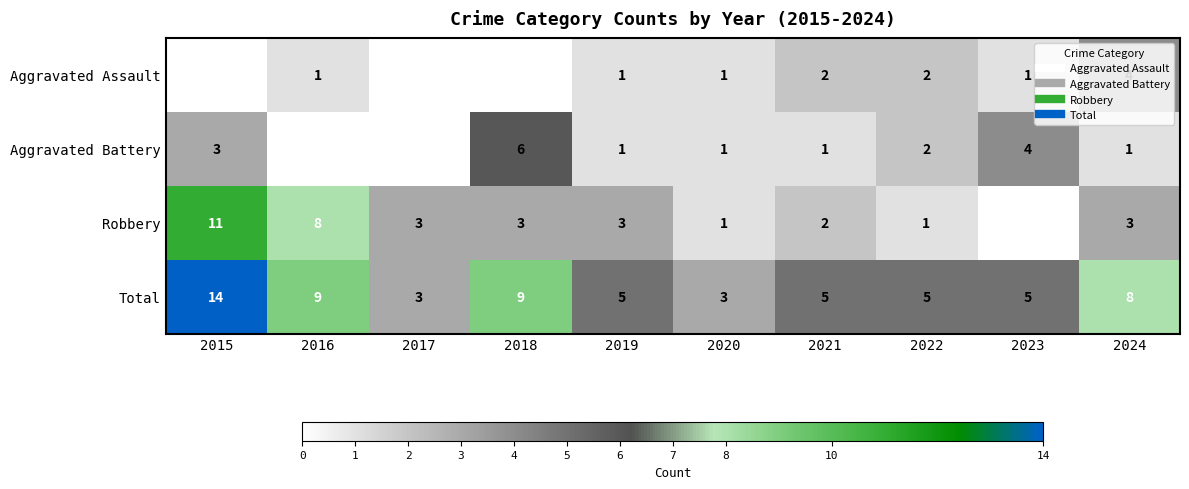

True or false: Aggravated Assault has a value of 0 at 2018.

True